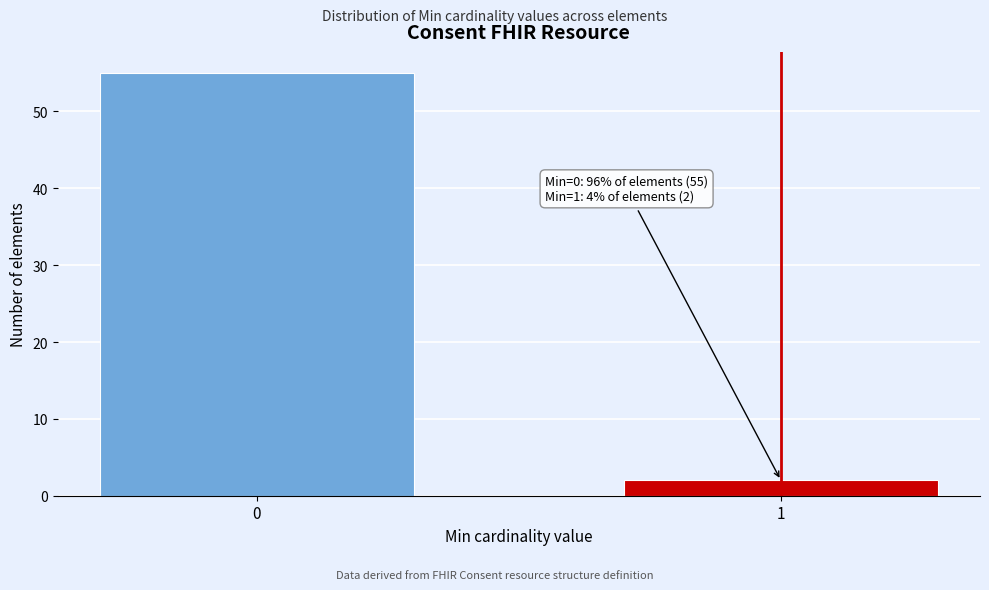

Reading left to right, list all the values displayed in this chart.

55	2